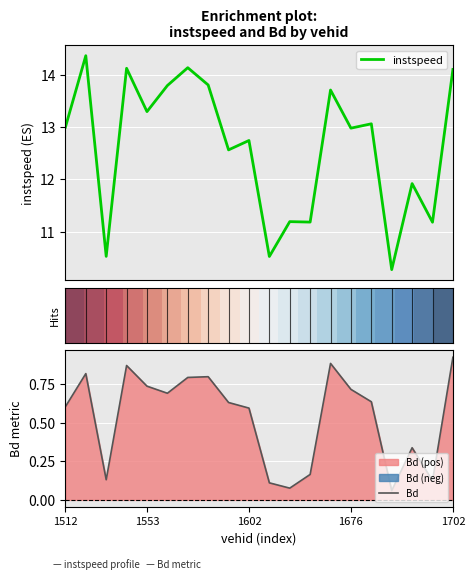

At how many categories does at least one series exceed 7?

20